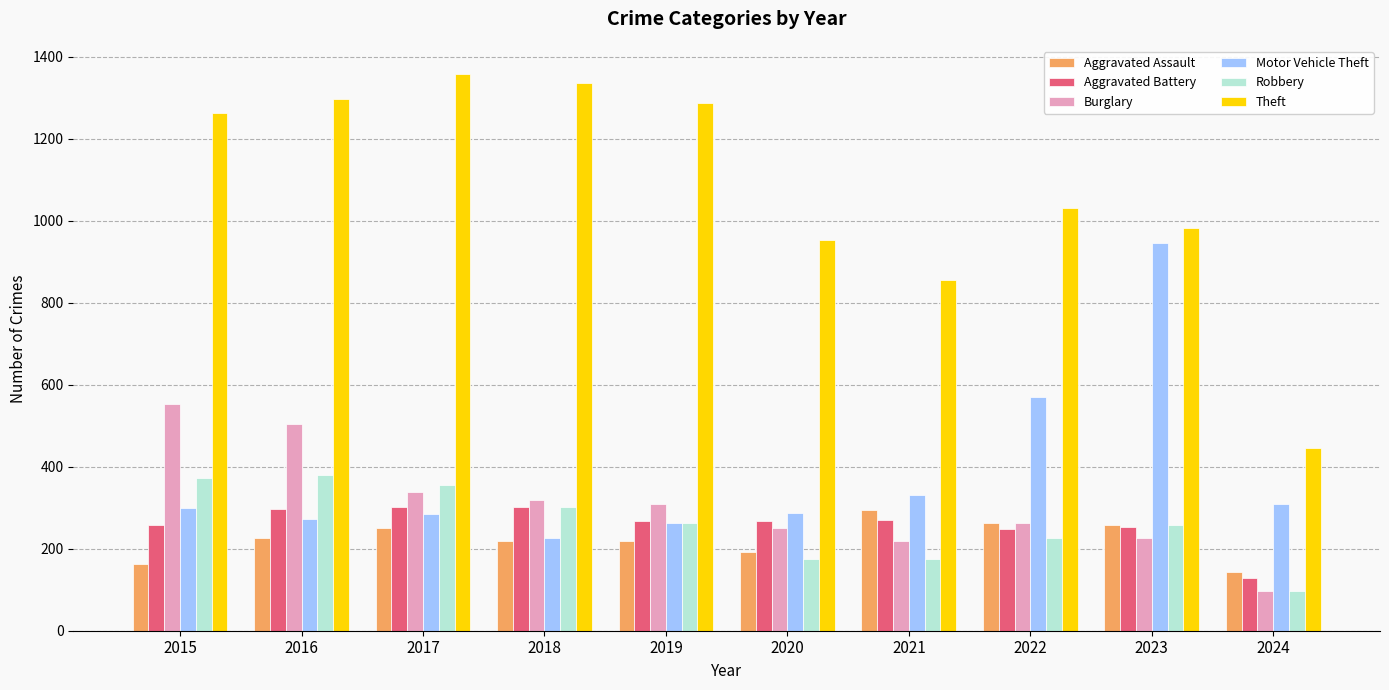

What are all the series names shown in the legend?

Aggravated Assault, Aggravated Battery, Burglary, Motor Vehicle Theft, Robbery, Theft